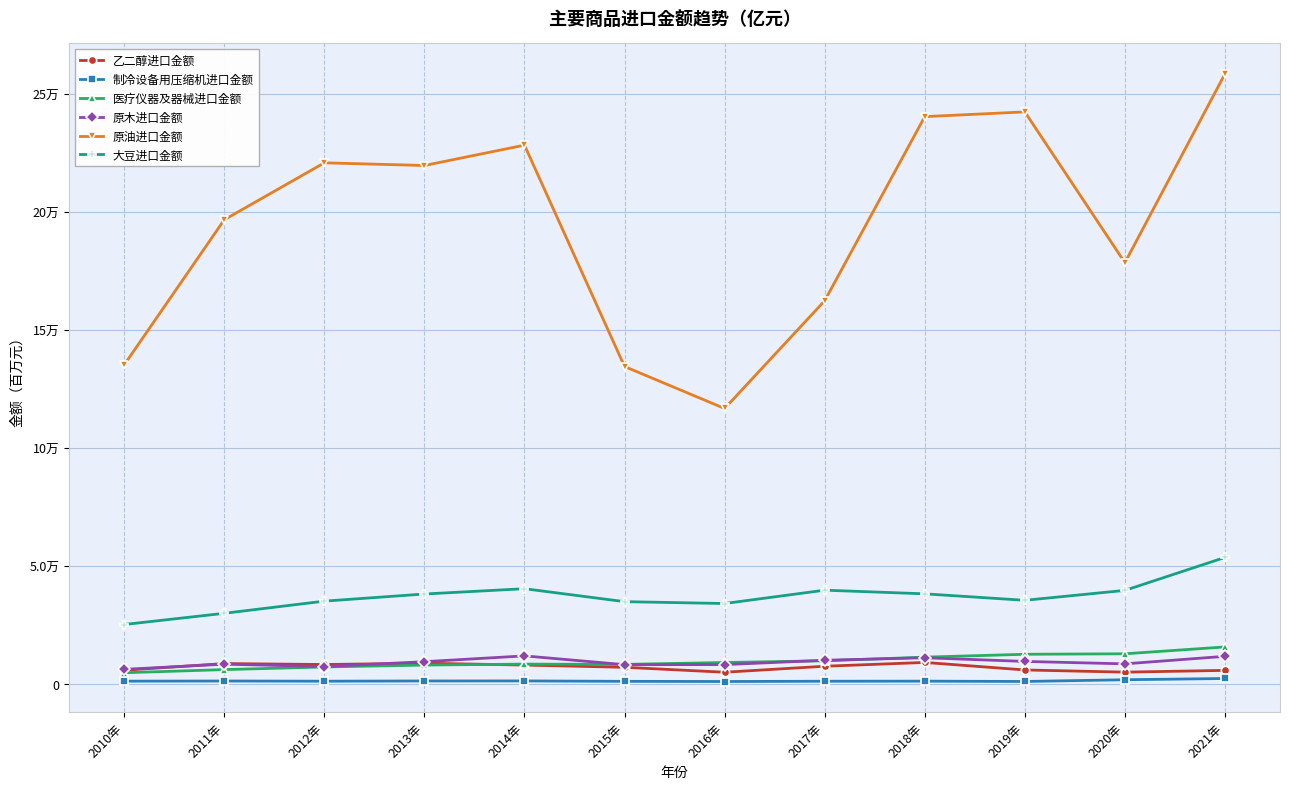

What are all the series names shown in the legend?

乙二醇进口金额, 制冷设备用压缩机进口金额, 医疗仪器及器械进口金额, 原木进口金额, 原油进口金额, 大豆进口金额